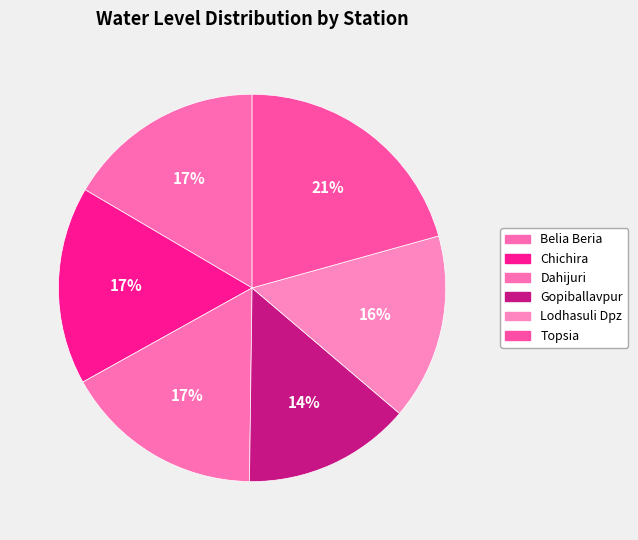

How many slices are in this pie chart?

6